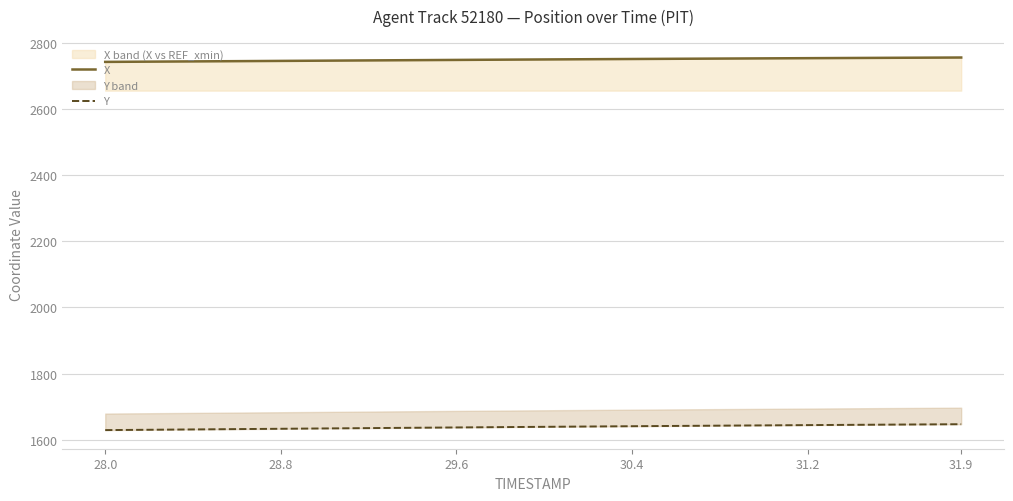

What is the maximum value for X?

2755.0